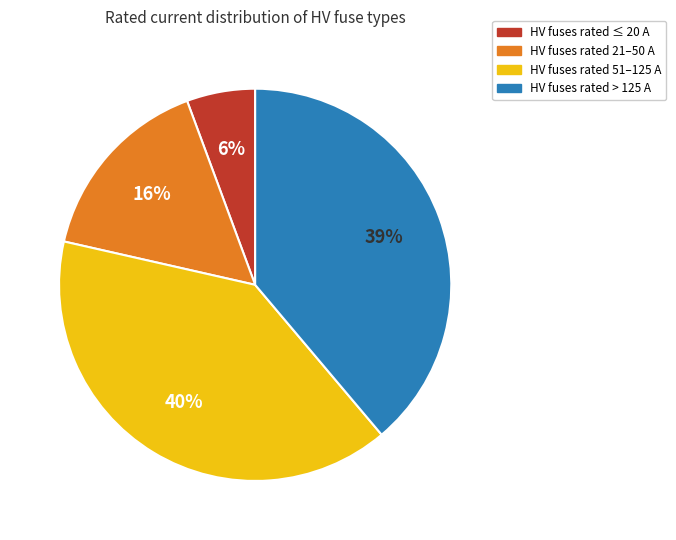

To the nearest percent, what is the difference between the HV fuses rated > 125 A and HV fuses rated 21–50 A slice percentages?

23%